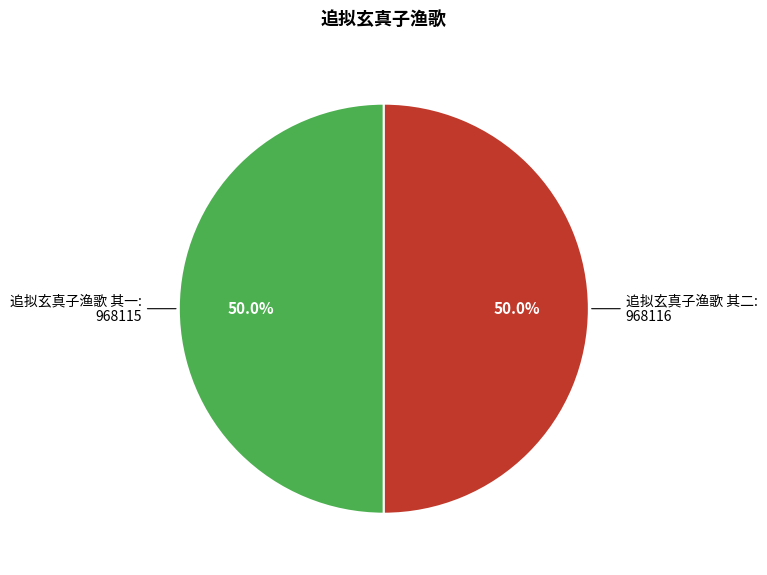

How many segments does this pie chart have?

2